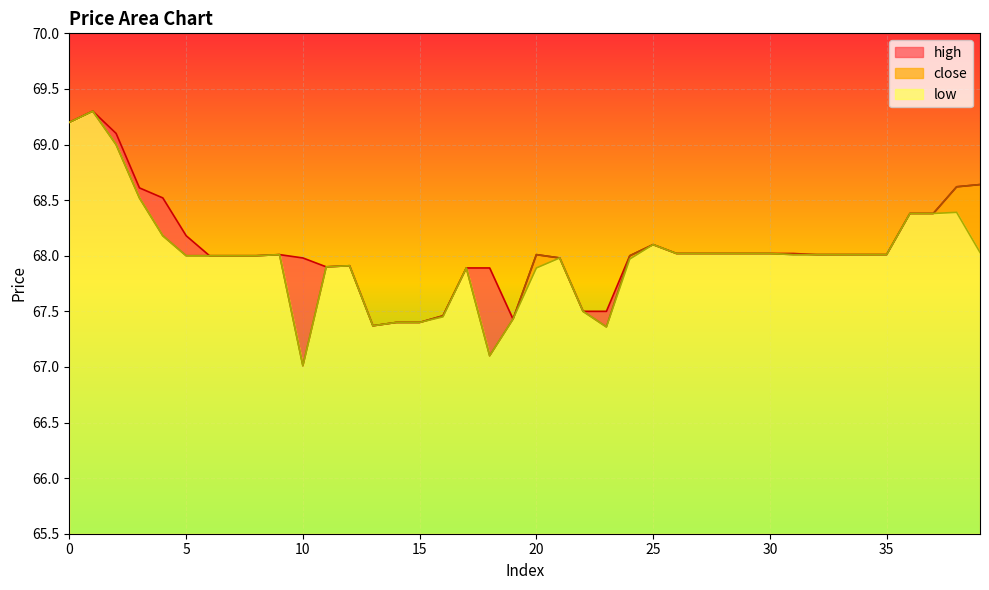

Does the chart display data point markers on the line(s)?

No